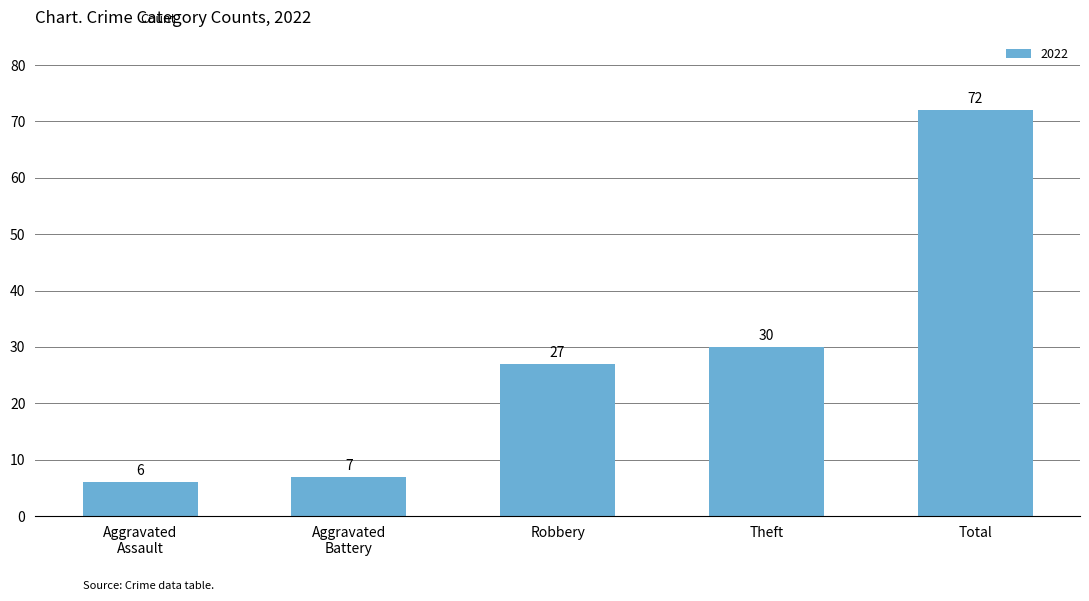

Where is the data nearest to the value 39?

Theft